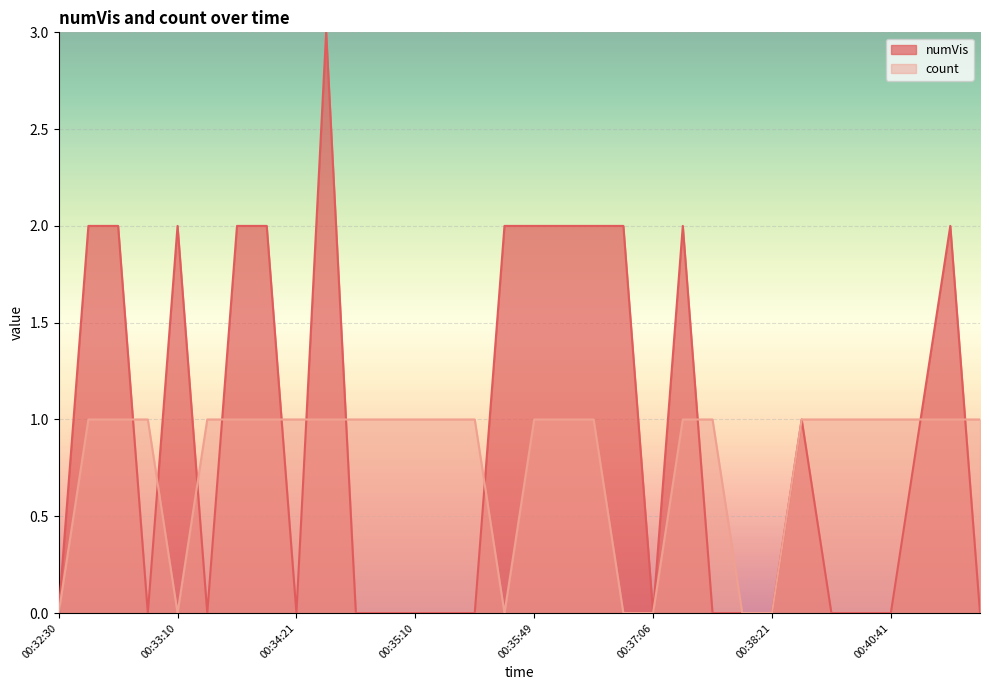

True or false: numVis has a value of 0 at 00:37:55.

True